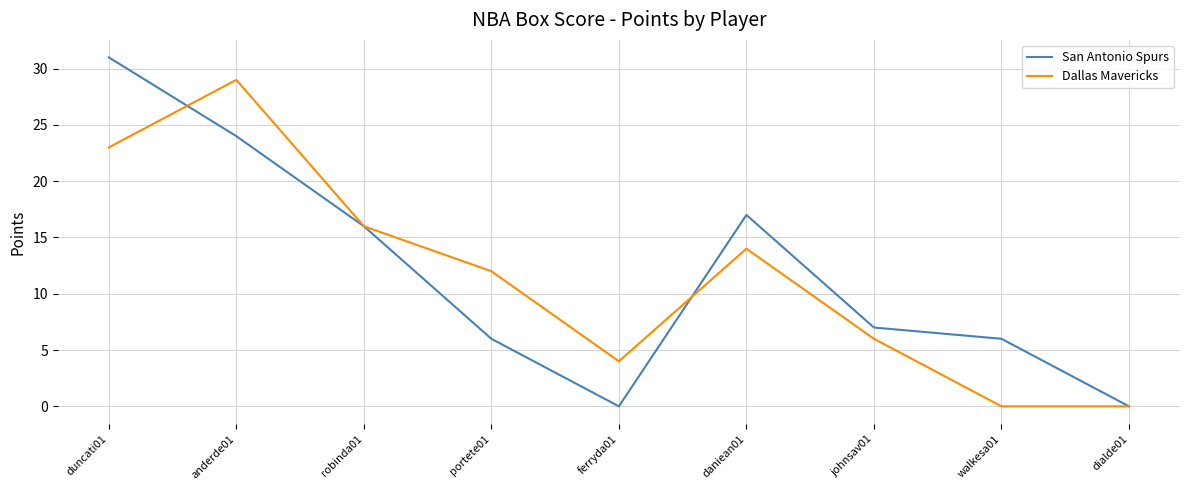

In San Antonio Spurs, how many points are lower than both neighbors (excluding endpoints)?

1